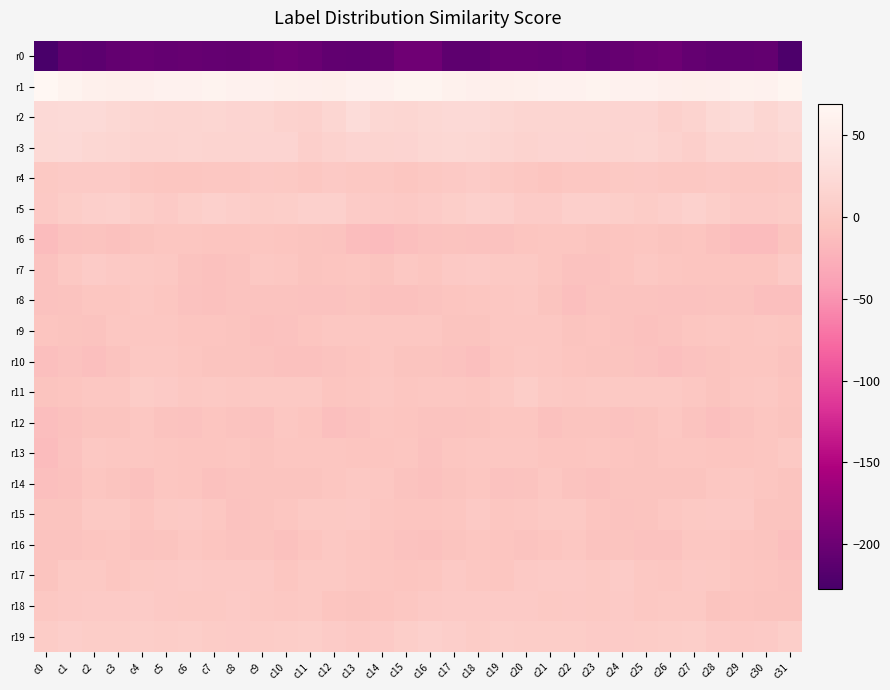

Reading right to left, extract all data points from this chart.

r0: c31=-223.0	c30=-206.5	c29=-208.4	c28=-209.0	c27=-205.4	c26=-198.9	c25=-200.8	c24=-204.9	c23=-207.5	c22=-203.6	c21=-205.7	c20=-204.1	c19=-204.6	c18=-210.4	c17=-210.5	c16=-198.0	c15=-197.6	c14=-206.4	c13=-209.5	c12=-208.4	c11=-202.5	c10=-198.7	c9=-202.2	c8=-206.6	c7=-206.1	c6=-204.0	c5=-205.7	c4=-203.1	c3=-207.2	c2=-211.1	c1=-209.8	c0=-227.0
r1: c31=66.2	c30=60.1	c29=61.6	c28=57.3	c27=56.0	c26=57.0	c25=59.7	c24=59.9	c23=62.1	c22=60.5	c21=60.6	c20=58.0	c19=55.5	c18=57.3	c17=59.4	c16=65.0	c15=64.6	c14=60.5	c13=60.4	c12=56.1	c11=56.3	c10=57.8	c9=60.2	c8=60.4	c7=62.3	c6=59.9	c5=60.4	c4=56.5	c3=55.9	c2=57.9	c1=62.1	c0=68.9
r2: c31=24.5	c30=18.2	c29=25.1	c28=22.0	c27=13.7	c26=10.4	c25=16.7	c24=16.2	c23=17.0	c22=17.6	c21=17.0	c20=17.9	c19=19.7	c18=23.7	c17=23.7	c16=20.4	c15=19.1	c14=19.5	c13=26.3	c12=18.3	c11=11.5	c10=12.3	c9=17.4	c8=15.9	c7=18.1	c6=17.0	c5=17.0	c4=18.8	c3=20.6	c2=24.8	c1=24.1	c0=23.8
r3: c31=20.1	c30=16.7	c29=15.5	c28=15.1	c27=9.2	c26=12.7	c25=17.7	c24=15.4	c23=15.3	c22=16.6	c21=16.3	c20=14.0	c19=17.0	c18=19.7	c17=21.2	c16=19.9	c15=16.3	c14=15.5	c13=16.4	c12=12.4	c11=9.3	c10=15.8	c9=16.5	c8=15.6	c7=15.5	c6=17.0	c5=14.8	c4=14.9	c3=18.3	c2=20.1	c1=23.8	c0=21.7
r4: c31=1.3	c30=-0.6	c29=-1.4	c28=1.1	c27=-1.1	c26=-1.3	c25=1.3	c24=-0.3	c23=-2.4	c22=-2.2	c21=-4.1	c20=-2.6	c19=-0.1	c18=3.3	c17=1.2	c16=-0.6	c15=-2.8	c14=-0.9	c13=-1.0	c12=0.9	c11=-1.7	c10=-0.1	c9=1.4	c8=-1.8	c7=-1.9	c6=-3.0	c5=-3.7	c4=-2.3	c3=2.0	c2=2.1	c1=2.6	c0=0.4
r5: c31=5.2	c30=2.1	c29=2.7	c28=7.3	c27=12.2	c26=7.9	c25=5.0	c24=7.5	c23=9.4	c22=9.1	c21=3.7	c20=3.8	c19=9.7	c18=10.8	c17=7.4	c16=3.4	c15=1.0	c14=2.3	c13=3.1	c12=10.5	c11=11.0	c10=6.6	c9=5.5	c8=8.0	c7=10.2	c6=7.5	c5=2.5	c4=5.9	c3=10.9	c2=9.8	c1=5.8	c0=0.8
r6: c31=-5.7	c30=-13.5	c29=-14.1	c28=-9.2	c27=-5.0	c26=-5.1	c25=-2.8	c24=-4.1	c23=-5.4	c22=-3.7	c21=-3.0	c20=-4.3	c19=-8.1	c18=-7.7	c17=-6.9	c16=-8.0	c15=-10.2	c14=-15.3	c13=-12.6	c12=-6.6	c11=-5.5	c10=-4.0	c9=-2.9	c8=-5.0	c7=-5.0	c6=-3.1	c5=-3.3	c4=-5.7	c3=-9.0	c2=-6.6	c1=-8.5	c0=-13.2
r7: c31=2.8	c30=-4.0	c29=-4.0	c28=-4.0	c27=-4.7	c26=-3.7	c25=-0.8	c24=-4.7	c23=-8.5	c22=-8.1	c21=-3.3	c20=0.0	c19=0.5	c18=2.7	c17=1.8	c16=-3.4	c15=-1.4	c14=-5.6	c13=-3.3	c12=-4.3	c11=-5.1	c10=-2.2	c9=-1.5	c8=-6.3	c7=-9.3	c6=-6.8	c5=-1.2	c4=-0.1	c3=1.4	c2=3.4	c1=-1.6	c0=-7.9
r8: c31=-10.5	c30=-9.8	c29=-6.3	c28=-6.6	c27=-8.2	c26=-7.8	c25=-7.0	c24=-6.9	c23=-6.7	c22=-9.7	c21=-5.1	c20=-1.5	c19=-2.1	c18=-3.2	c17=-4.9	c16=-7.2	c15=-8.9	c14=-8.9	c13=-5.5	c12=-7.7	c11=-8.3	c10=-7.0	c9=-7.1	c8=-6.5	c7=-8.7	c6=-8.2	c5=-3.4	c4=-1.3	c3=-2.8	c2=-3.2	c1=-7.4	c0=-7.4
r9: c31=-2.9	c30=-2.7	c29=-2.8	c28=-1.8	c27=-2.9	c26=-6.8	c25=-9.0	c24=-6.8	c23=-4.2	c22=-5.9	c21=-2.7	c20=-2.7	c19=-1.8	c18=-5.3	c17=-5.5	c16=-2.3	c15=-2.5	c14=-2.4	c13=-2.5	c12=-1.7	c11=-4.5	c10=-7.7	c9=-8.6	c8=-5.7	c7=-4.8	c6=-5.0	c5=-2.2	c4=-2.6	c3=-2.7	c2=-6.4	c1=-5.7	c0=-5.0
r10: c31=-7.1	c30=-3.5	c29=-3.2	c28=-6.0	c27=-7.9	c26=-10.0	c25=-7.6	c24=-5.3	c23=-6.0	c22=-4.2	c21=-2.0	c20=-0.5	c19=-3.9	c18=-10.2	c17=-8.2	c16=-5.2	c15=-5.4	c14=-2.1	c13=-4.5	c12=-6.6	c11=-9.1	c10=-9.5	c9=-6.3	c8=-5.7	c7=-5.9	c6=-3.2	c5=-1.1	c4=-1.1	c3=-6.6	c2=-10.7	c1=-8.4	c0=-10.5
r11: c31=-4.1	c30=-1.4	c29=-2.3	c28=-5.2	c27=-1.9	c26=0.6	c25=0.3	c24=-0.4	c23=0.2	c22=-0.6	c21=-0.1	c20=5.4	c19=-0.2	c18=-2.9	c17=-2.6	c16=-2.2	c15=-3.0	c14=-0.8	c13=-3.8	c12=-4.8	c11=-0.2	c10=0.4	c9=0.1	c8=-0.6	c7=0.5	c6=-1.2	c5=2.4	c4=4.4	c3=-2.6	c2=-2.4	c1=-4.1	c0=-5.5
r12: c31=-5.5	c30=-3.0	c29=-6.6	c28=-10.3	c27=-6.4	c26=-1.9	c25=-5.5	c24=-8.3	c23=-5.3	c22=-6.0	c21=-9.3	c20=-3.3	c19=-3.9	c18=-6.2	c17=-7.4	c16=-7.3	c15=-4.7	c14=-3.8	c13=-8.0	c12=-10.1	c11=-3.9	c10=-2.3	c9=-8.0	c8=-7.3	c7=-4.2	c6=-8.2	c5=-7.3	c4=-2.5	c3=-5.5	c2=-6.1	c1=-9.4	c0=-11.8
r13: c31=-0.3	c30=-3.1	c29=-4.4	c28=-4.1	c27=-2.9	c26=-3.3	c25=-5.4	c24=-4.4	c23=-3.9	c22=-4.3	c21=-4.0	c20=-2.7	c19=-2.2	c18=-1.6	c17=-3.8	c16=-8.2	c15=-3.5	c14=-4.0	c13=-4.3	c12=-3.5	c11=-3.1	c10=-3.7	c9=-5.9	c8=-3.5	c7=-3.9	c6=-4.6	c5=-3.4	c4=-2.5	c3=-2.2	c2=-1.2	c1=-7.5	c0=-13.9
r14: c31=-5.1	c30=-3.9	c29=-1.4	c28=-2.5	c27=-5.4	c26=-6.0	c25=-5.7	c24=-5.9	c23=-8.6	c22=-6.2	c21=-2.6	c20=-7.1	c19=-7.4	c18=-3.4	c17=-6.0	c16=-9.3	c15=-6.7	c14=-2.7	c13=-1.5	c12=-3.5	c11=-6.0	c10=-5.9	c9=-5.5	c8=-6.9	c7=-8.9	c6=-4.4	c5=-3.5	c4=-8.6	c3=-5.4	c2=-3.5	c1=-8.8	c0=-10.7
r15: c31=-5.3	c30=-5.4	c29=0.8	c28=0.8	c27=0.4	c26=-1.9	c25=-5.3	c24=-7.1	c23=-4.8	c22=0.3	c21=0.5	c20=-2.7	c19=-3.0	c18=1.8	c17=-3.0	c16=-4.7	c15=-4.7	c14=-3.3	c13=1.7	c12=0.4	c11=0.1	c10=-3.8	c9=-5.6	c8=-7.6	c7=-2.4	c6=0.9	c5=-0.1	c4=-4.2	c3=-0.1	c2=0.2	c1=-5.1	c0=-5.8
r16: c31=-10.3	c30=-5.7	c29=-3.9	c28=-1.7	c27=-2.4	c26=-8.3	c25=-8.2	c24=-5.7	c23=-7.0	c22=-2.4	c21=-4.8	c20=-6.6	c19=-4.7	c18=-3.7	c17=-5.7	c16=-8.8	c15=-8.2	c14=-4.1	c13=-3.6	c12=-1.1	c11=-4.8	c10=-9.6	c9=-6.2	c8=-7.0	c7=-4.9	c6=-2.6	c5=-6.1	c4=-6.4	c3=-3.1	c2=-4.7	c1=-6.2	c0=-6.8
r17: c31=-7.1	c30=-4.5	c29=-3.4	c28=-0.4	c27=0.9	c26=-2.1	c25=-0.7	c24=3.1	c23=-0.1	c22=2.5	c21=2.2	c20=1.0	c19=-3.0	c18=-2.0	c17=1.7	c16=-3.8	c15=-4.8	c14=-3.8	c13=-2.4	c12=0.4	c11=-0.1	c10=-2.8	c9=1.4	c8=1.8	c7=1.1	c6=2.3	c5=1.8	c4=-0.2	c3=-3.5	c2=-0.1	c1=0.6	c0=-6.2
r18: c31=-5.1	c30=-5.4	c29=-5.0	c28=-5.4	c27=-0.4	c26=-0.2	c25=-1.1	c24=2.9	c23=0.4	c22=1.0	c21=0.5	c20=3.0	c19=2.4	c18=2.6	c17=2.4	c16=1.7	c15=-1.9	c14=-5.0	c13=-5.1	c12=-4.0	c11=0.6	c10=-1.1	c9=0.1	c8=2.4	c7=0.7	c6=0.5	c5=1.2	c4=3.1	c3=2.3	c2=2.9	c1=1.5	c0=-1.4
r19: c31=6.7	c30=2.3	c29=1.8	c28=2.2	c27=6.7	c26=6.2	c25=5.2	c24=4.0	c23=3.3	c22=6.2	c21=6.5	c20=5.9	c19=7.3	c18=4.5	c17=8.6	c16=10.2	c15=7.0	c14=2.0	c13=1.8	c12=4.1	c11=6.8	c10=5.9	c9=4.4	c8=3.2	c7=4.7	c6=6.7	c5=5.9	c4=6.8	c3=5.9	c2=6.0	c1=8.7	c0=5.1